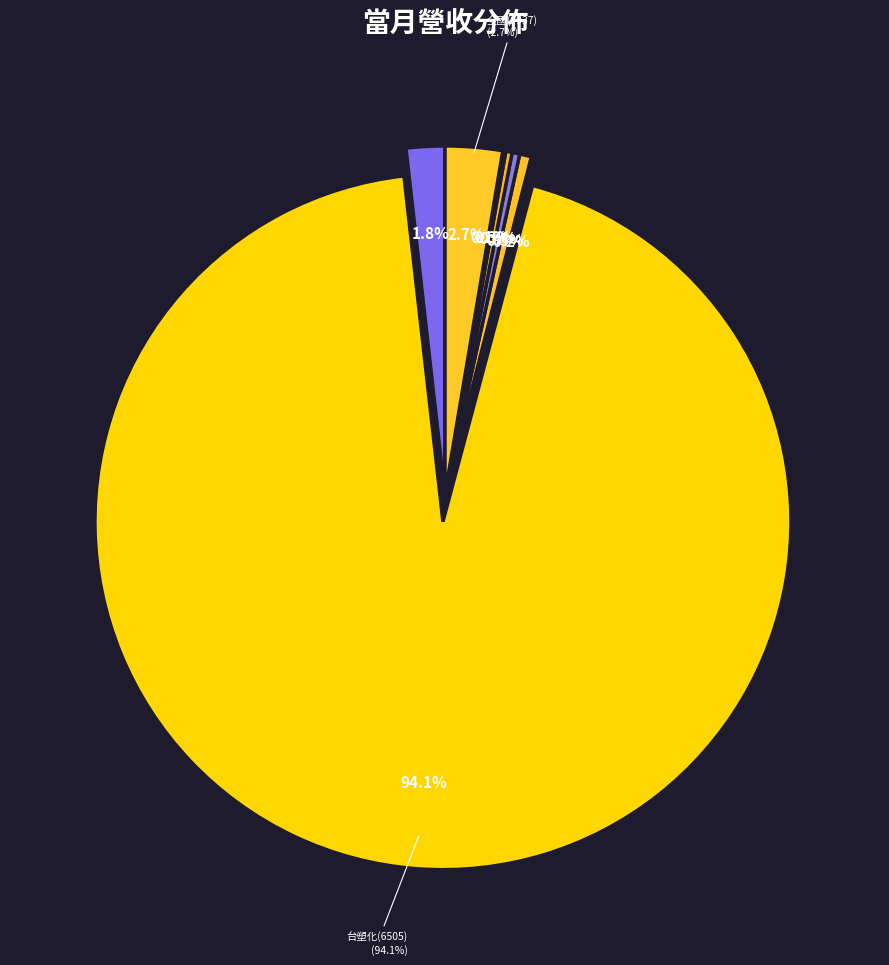

How many segments does this pie chart have?

8